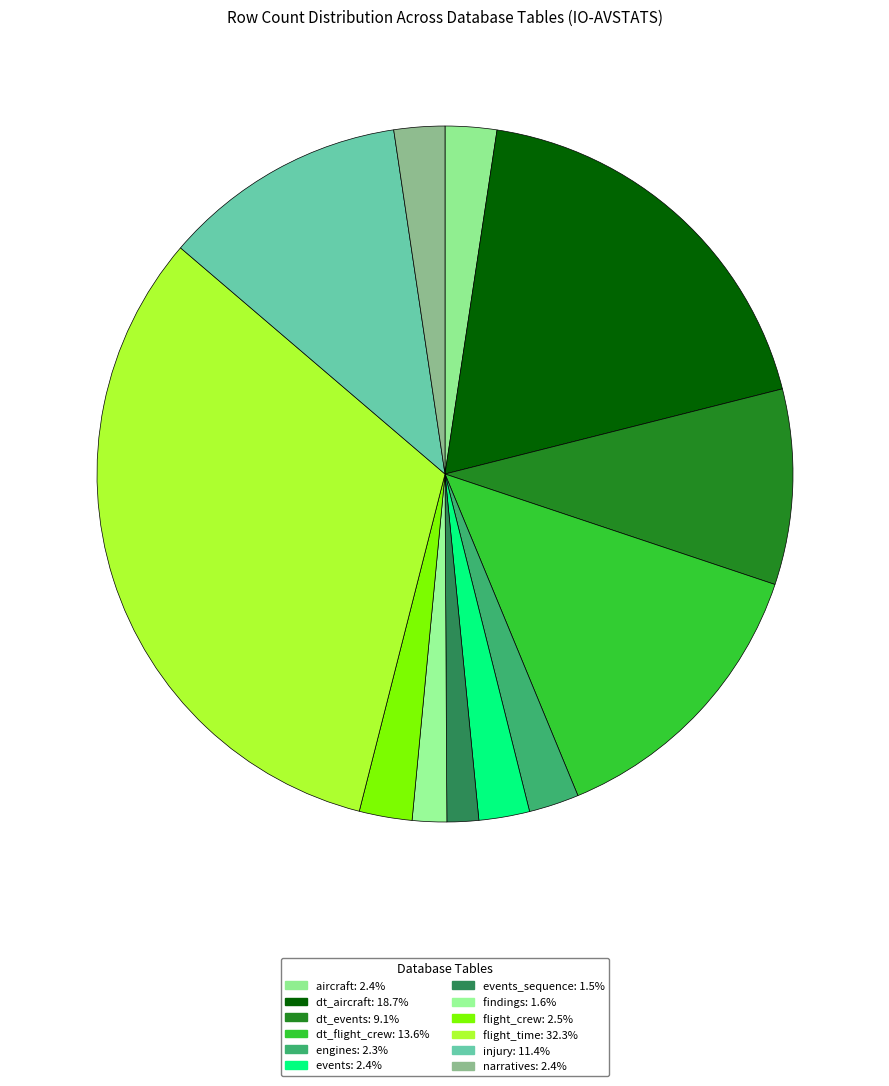

How many segments does this pie chart have?

12